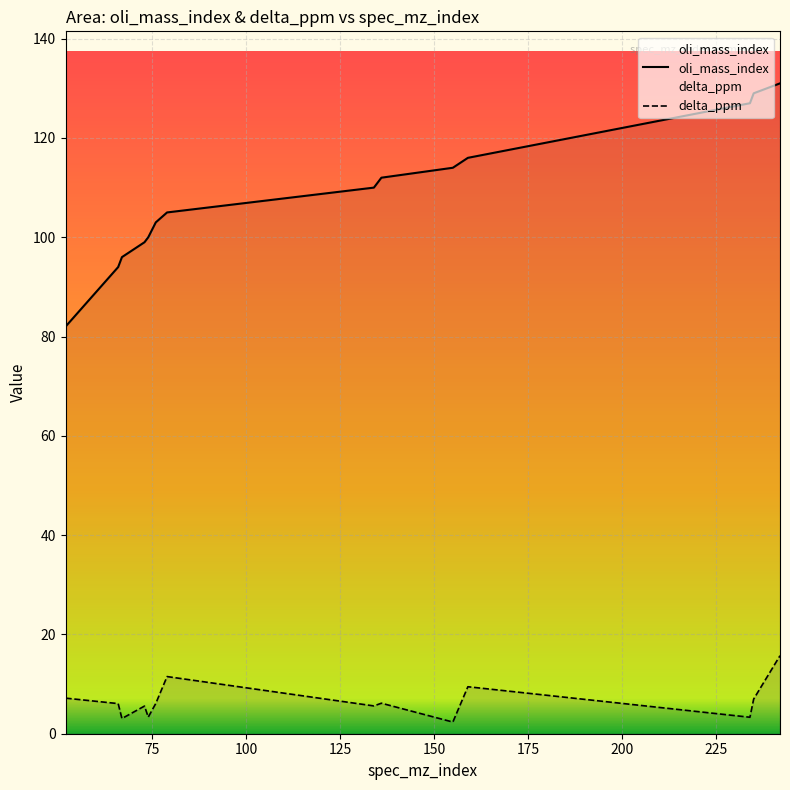

Which series has the widest spread of values?

oli_mass_index